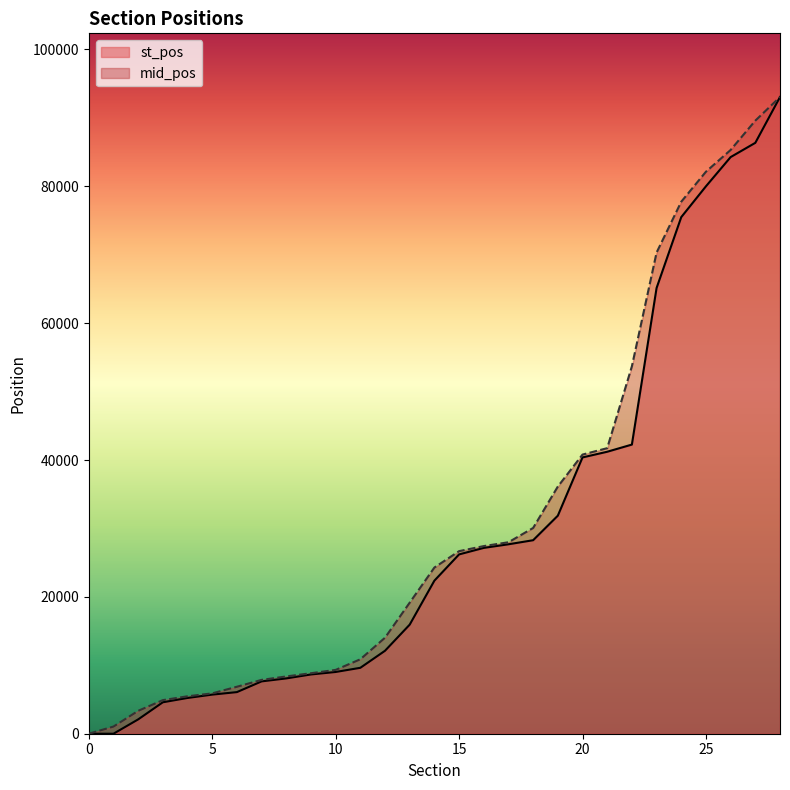

Which series has the largest total across all categories?

mid_pos